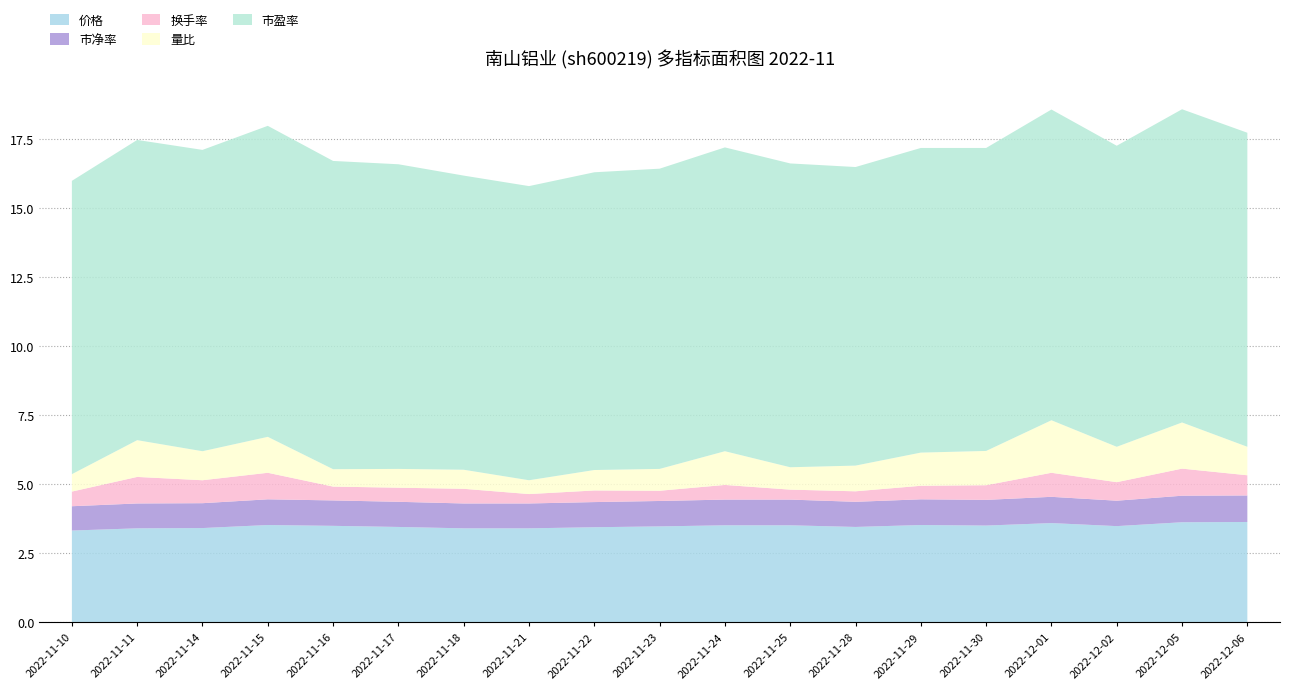

Reading right to left, extract all data points from this chart.

价格: 3.6	3.6	3.5	3.6	3.5	3.5	3.5	3.5	3.5	3.5	3.4	3.4	3.4	3.5	3.5	3.5	3.4	3.4	3.3
市净率: 1.0	1.0	0.9	0.9	0.9	0.9	0.9	0.9	0.9	0.9	0.9	0.9	0.9	0.9	0.9	0.9	0.9	0.9	0.9
换手率: 0.7	1.0	0.7	0.9	0.5	0.5	0.4	0.4	0.5	0.4	0.4	0.3	0.5	0.5	0.5	1.0	0.8	1.0	0.5
量比: 1.0	1.7	1.3	1.9	1.2	1.2	0.9	0.8	1.2	0.8	0.7	0.5	0.7	0.7	0.6	1.3	1.1	1.3	0.6
市盈率: 11.4	11.3	10.9	11.2	11.0	11.0	10.8	11.0	11.0	10.9	10.8	10.6	10.6	11.0	11.2	11.2	10.9	10.9	10.6